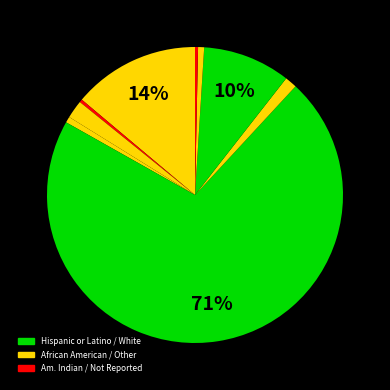

How many slices are in this pie chart?

9